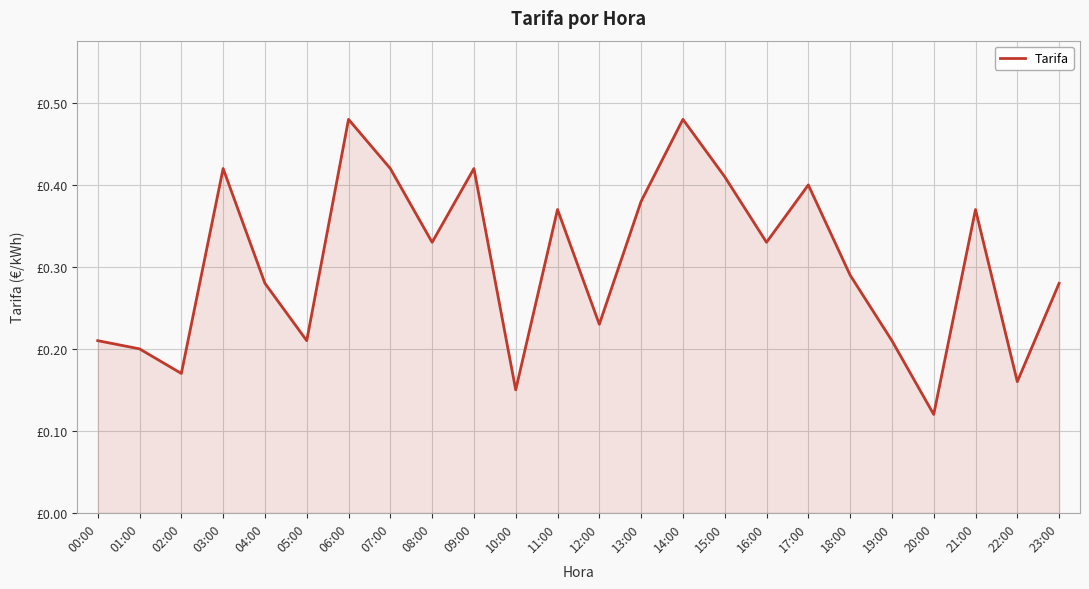

Is it true that the value at 21:00 is 0.2?

False